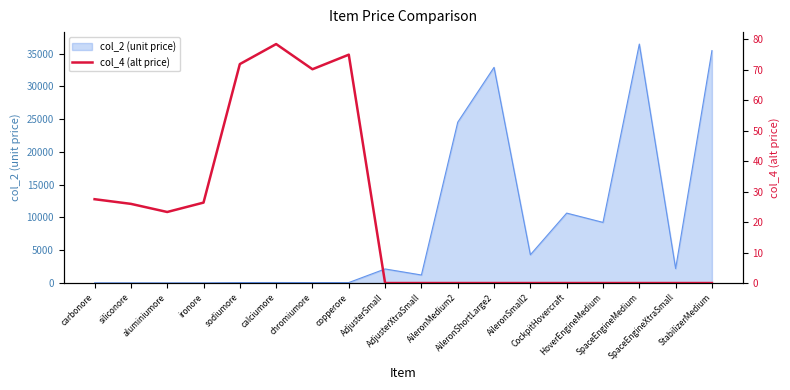

What position from the right is ironore?

15